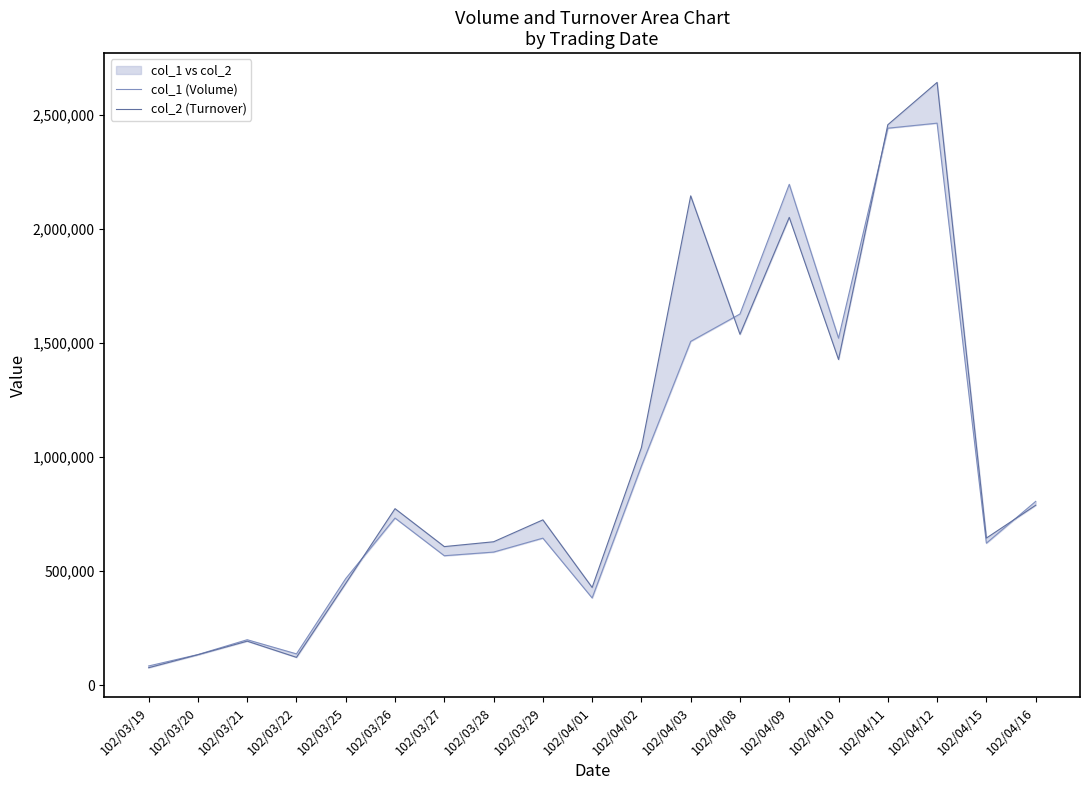

Which series has the widest spread of values?

col_2 (Turnover)